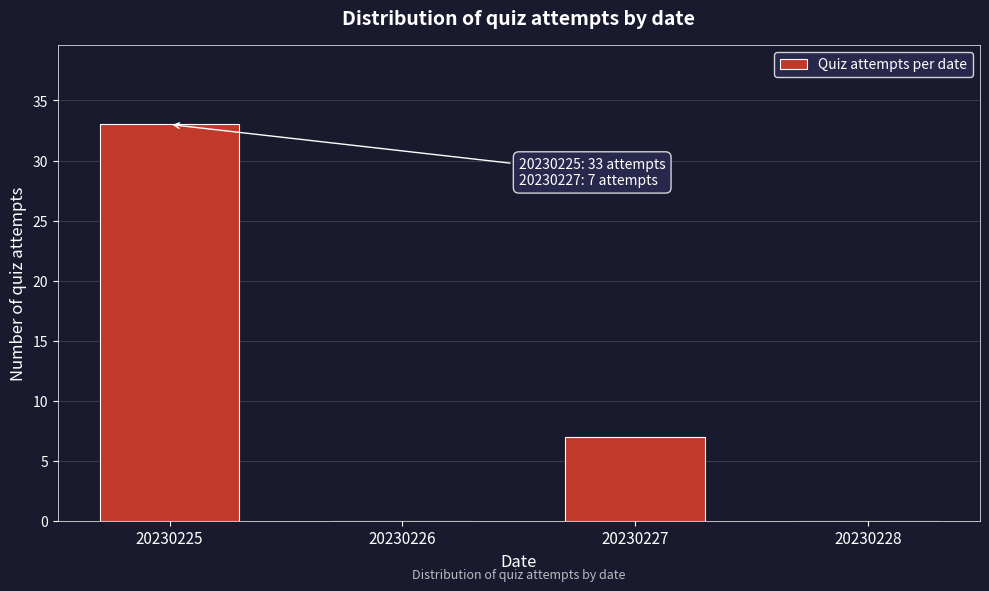

Reading left to right, what are all the values shown in this chart?

20230225=33	20230226=0	20230227=7	20230228=0